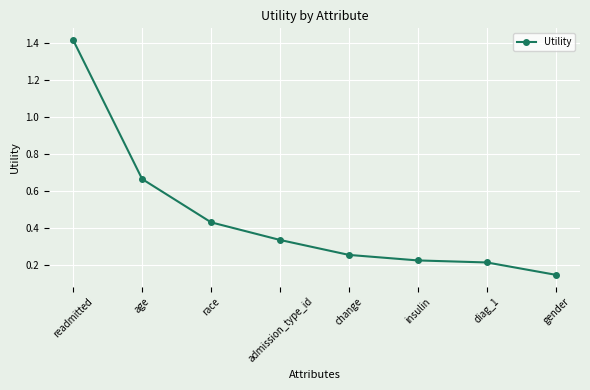

What is the sum of all values?

3.7